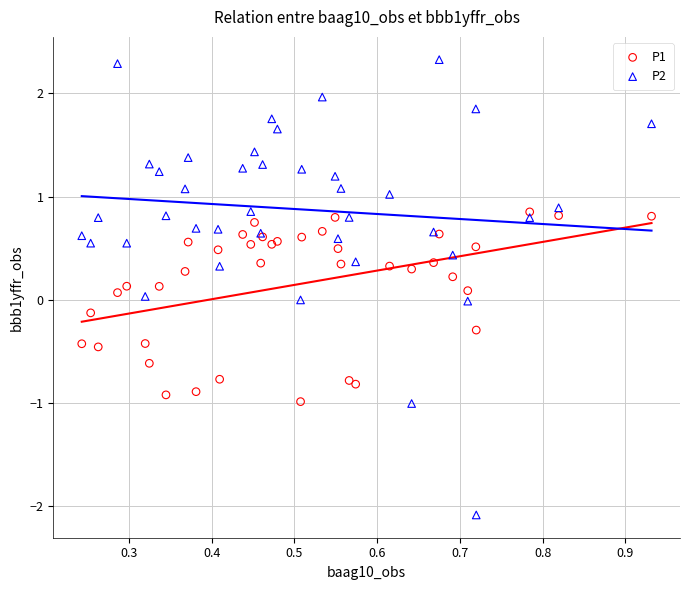

Which series reaches the maximum Y coordinate?

P2